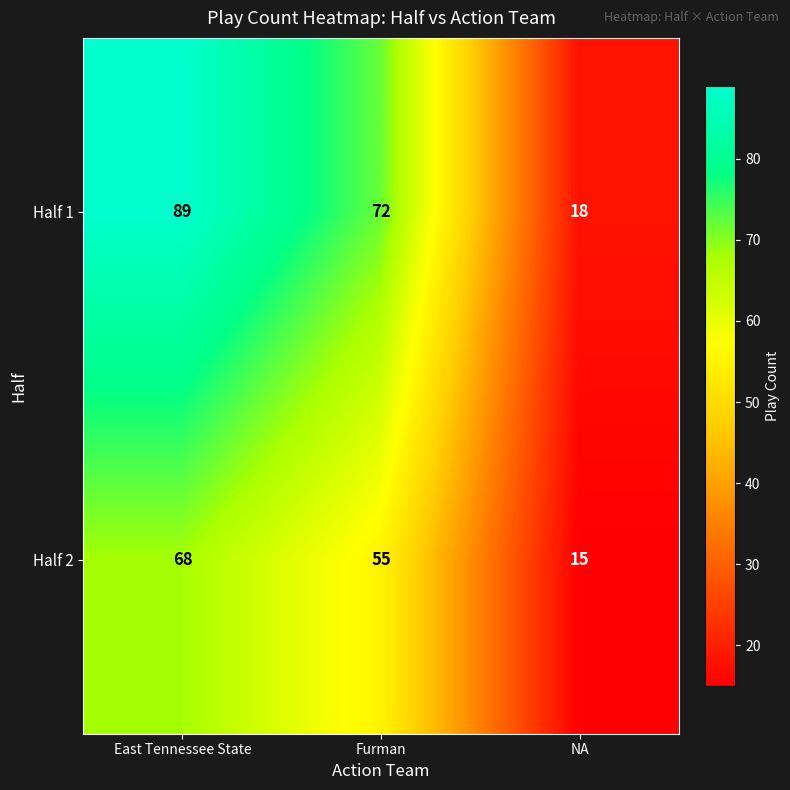

What is the difference between the second highest and minimum values in the Half 2 series?

40